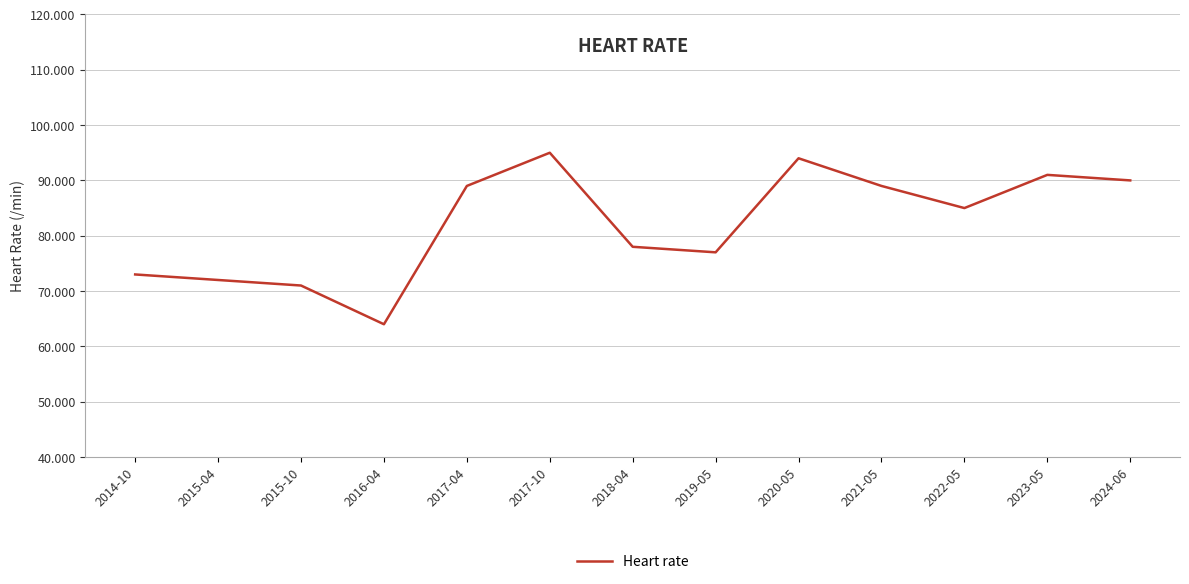

Reading left to right, what are all the values shown in this chart?

2014-10=73	2015-04=72	2015-10=71	2016-04=64	2017-04=89	2017-10=95	2018-04=78	2019-05=77	2020-05=94	2021-05=89	2022-05=85	2023-05=91	2024-06=90